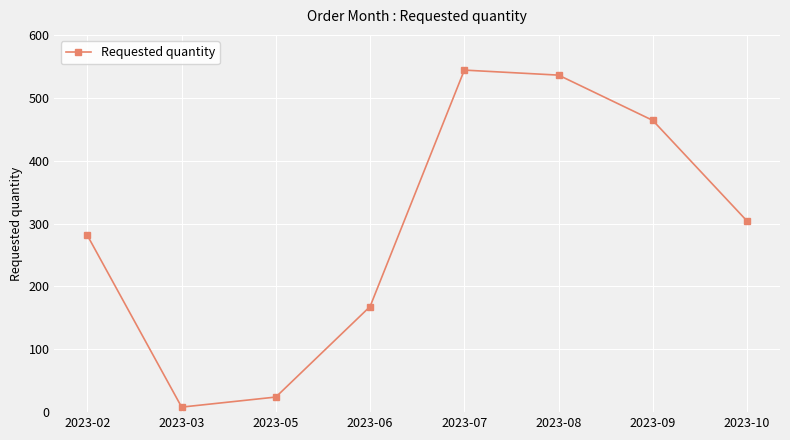

How many interior local peaks (higher than both neighbors) does the data have?

1